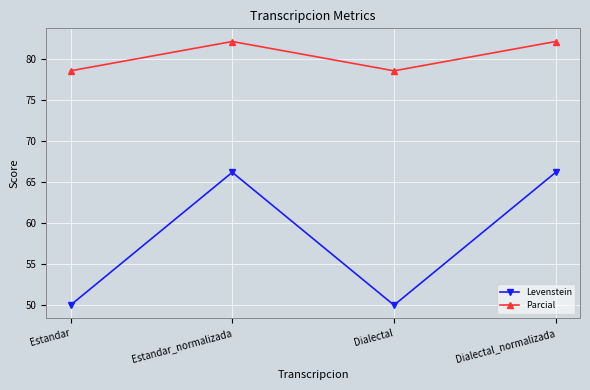

Which series has the largest range (max minus min)?

Levenstein